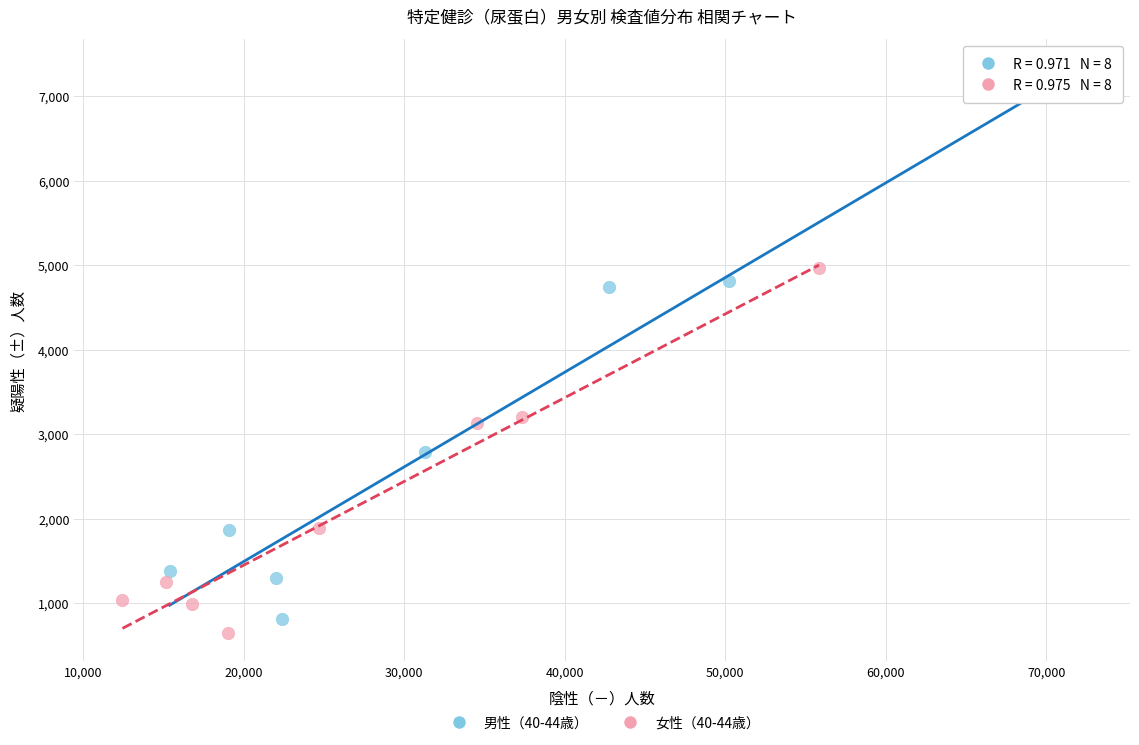

What are all the series names shown in the legend?

男性（40-44歳）, 女性（40-44歳）